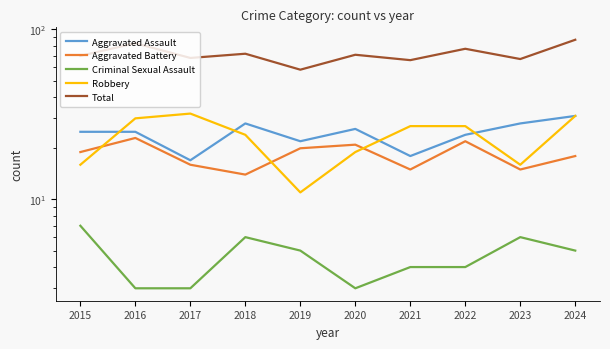

What is the difference between the Aggravated Battery values at 2019 and 2020?

1